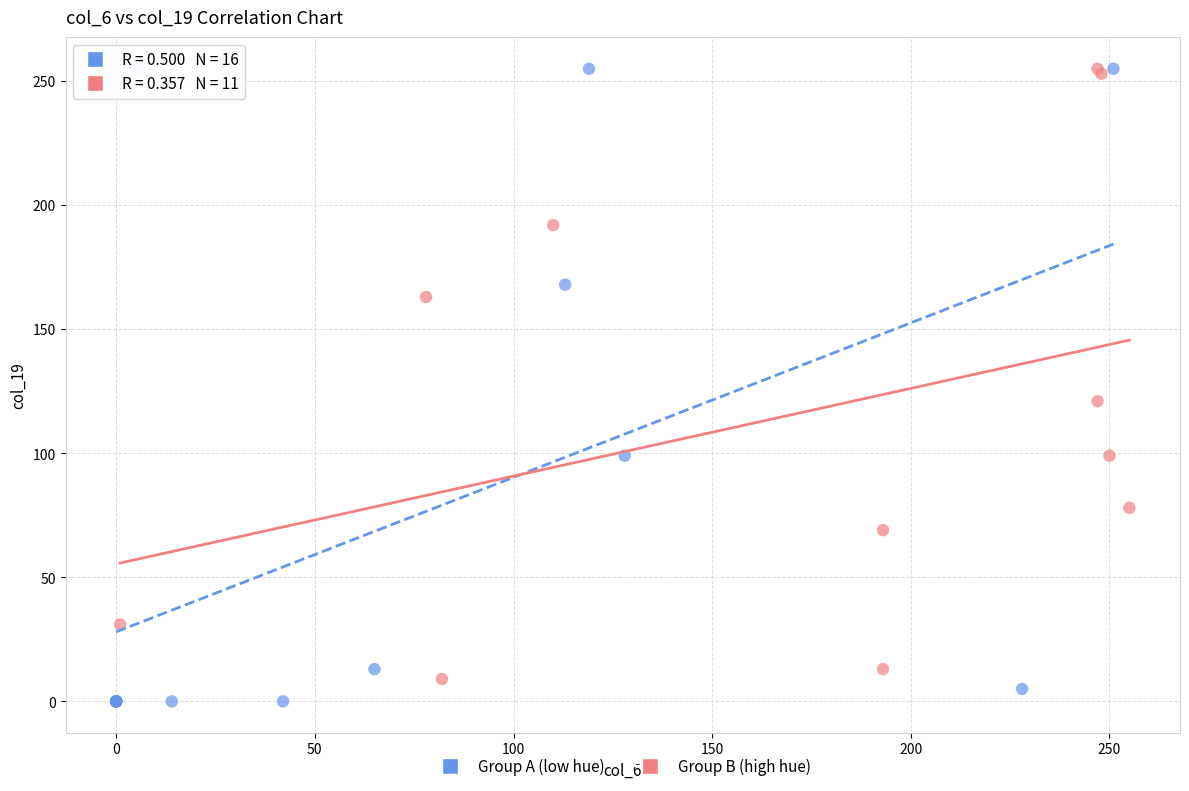

What are all the series names shown in the legend?

Group A (low hue), Group B (high hue)